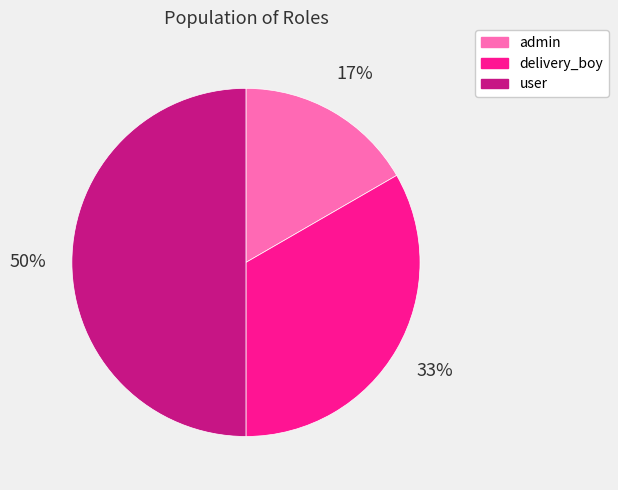

What is the largest slice in the pie chart?

user